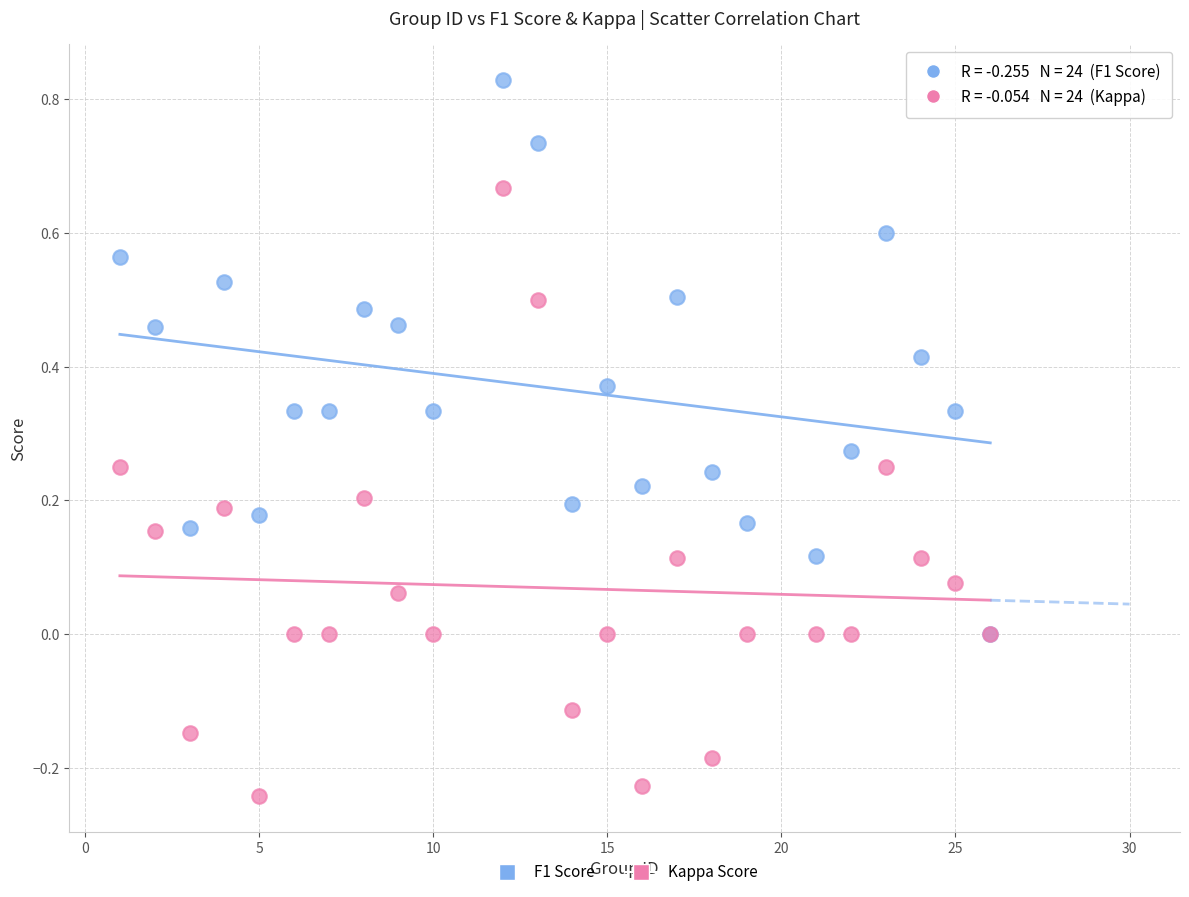

What are all the series names shown in the legend?

F1 Score, Kappa Score